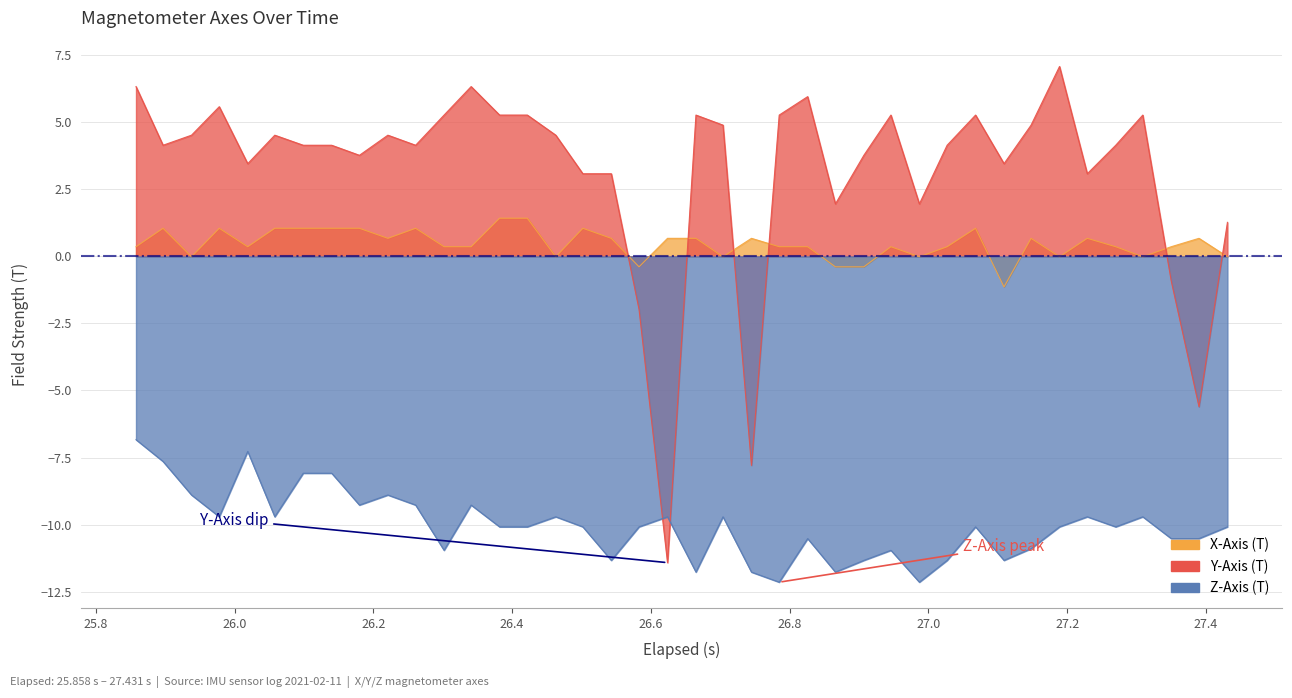

How many values in the Z-Axis (T) series exceed -10?

17